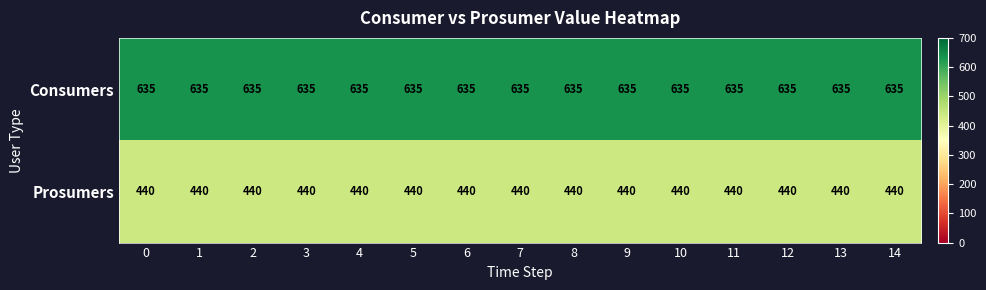

What value does the Consumers series have at 7?

635